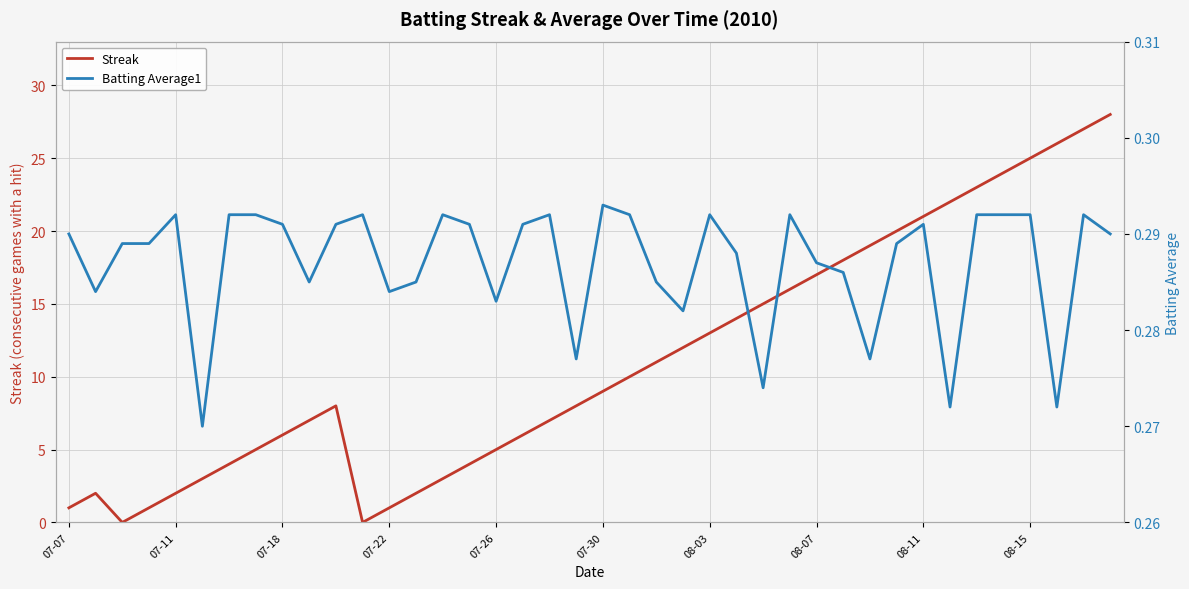

What is the total value across all series at 17?

6.3